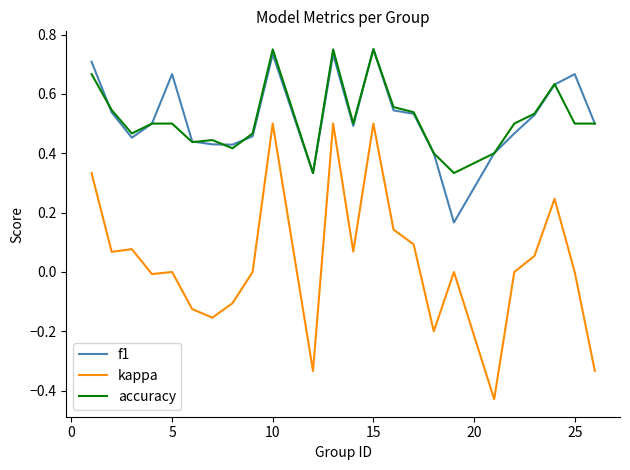

True or false: f1 and kappa intersect in this chart.

False